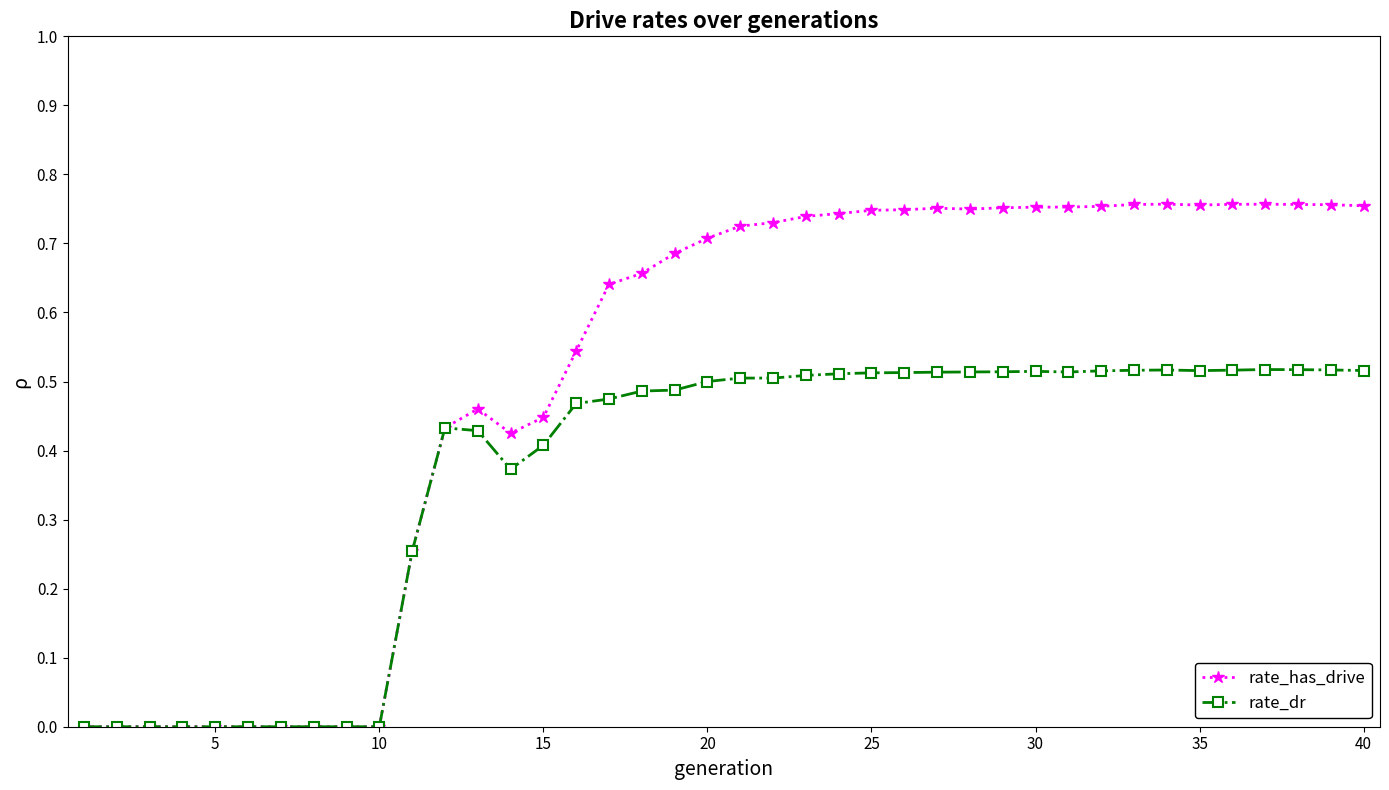

Does the chart display data point markers on the line(s)?

Yes